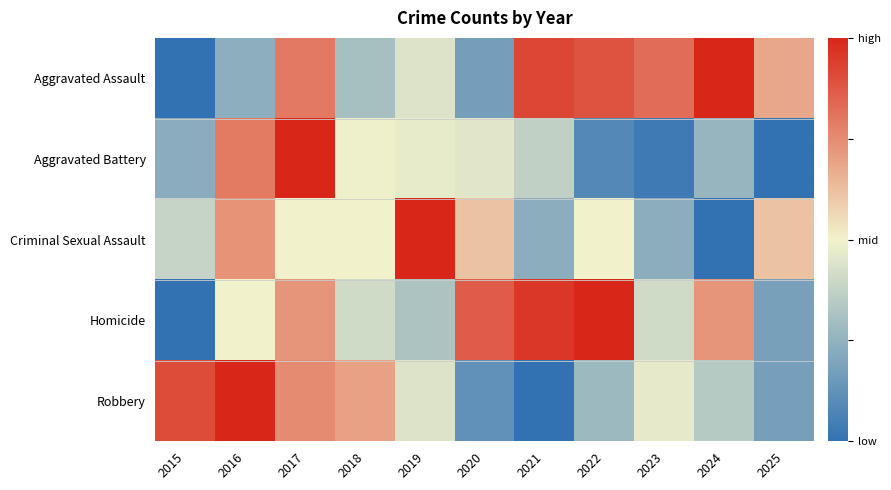

Rank the series by their maximum value, from highest to lowest.

Robbery, Aggravated Assault, Aggravated Battery, Criminal Sexual Assault, Homicide